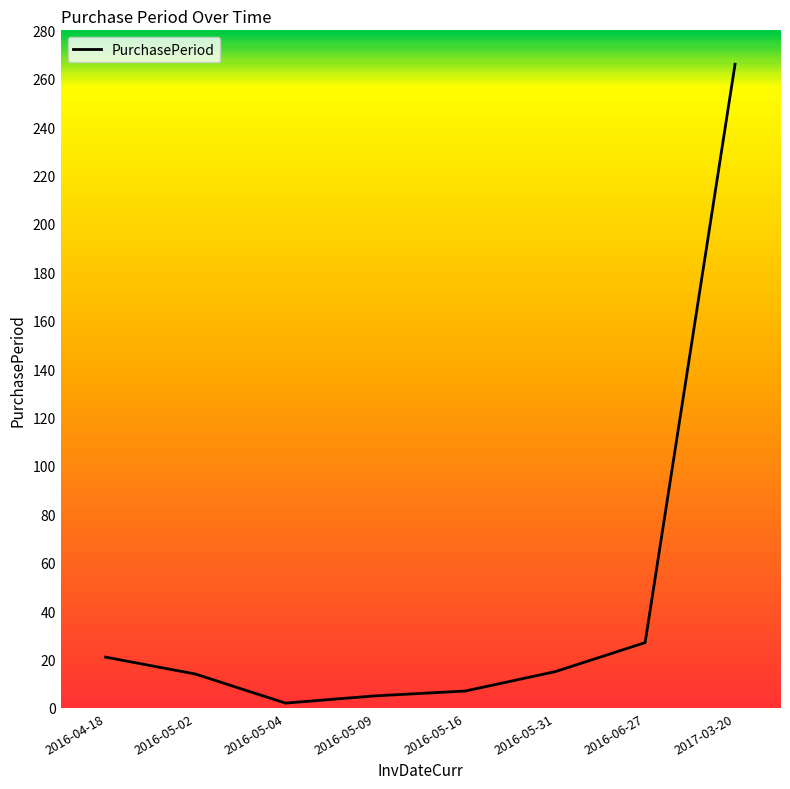

What is the maximum value shown in the chart?

266